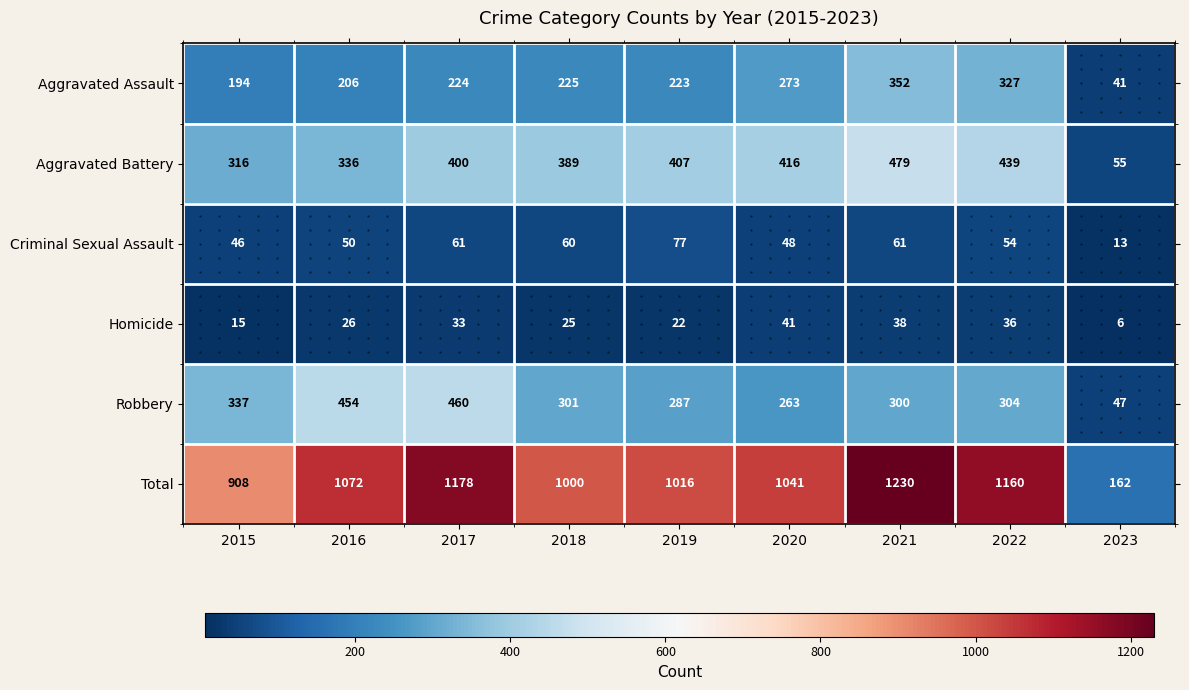

Which series has the largest total across all categories?

Total